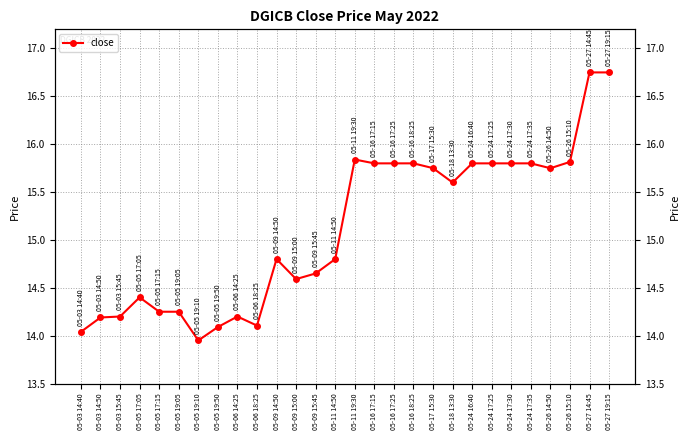

List the labels in order of value, largest first.

05-27 14:45, 05-27 19:15, 05-11 19:30, 05-26 15:10, 05-16 18:25, 05-24 17:35, 05-16 17:15, 05-16 17:25, 05-24 16:40, 05-24 17:25, 05-24 17:30, 05-17 15:30, 05-26 14:50, 05-18 13:30, 05-09 14:50, 05-11 14:50, 05-09 15:45, 05-09 15:00, 05-05 17:05, 05-05 17:15, 05-05 19:05, 05-03 15:45, 05-06 14:25, 05-03 14:50, 05-06 18:25, 05-05 19:50, 05-03 14:40, 05-05 19:10